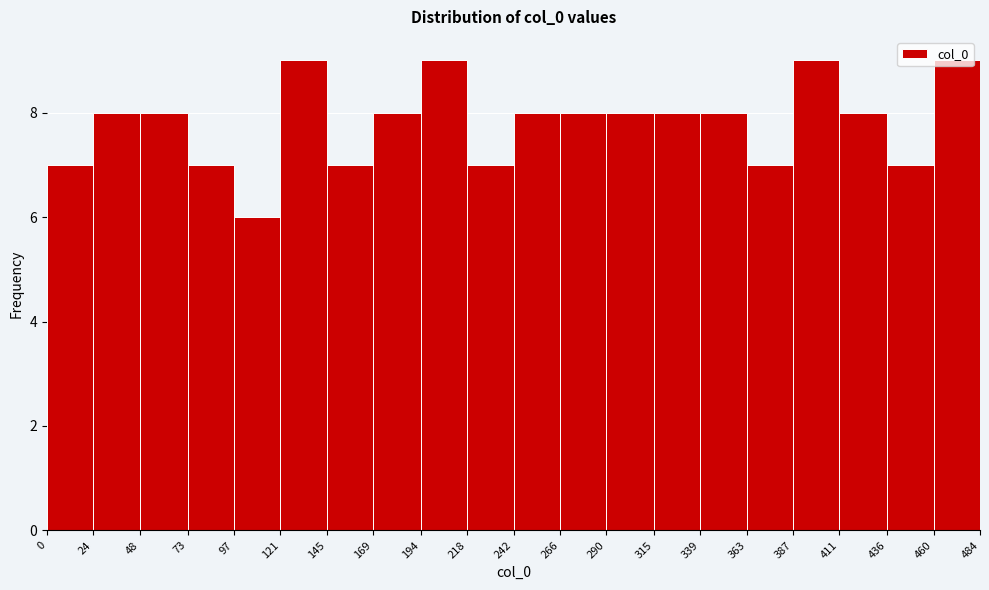

Reading left to right, transcribe this chart: for each bar, give the range it covers on the x-axis and its height. The values are not printed on the chart, so give them approximately, as read against the axis.

0 to 24: 7
24 to 48: 8
48 to 73: 8
73 to 97: 7
97 to 121: 6
121 to 145: 9
145 to 169: 7
169 to 194: 8
194 to 218: 9
218 to 242: 7
242 to 266: 8
266 to 290: 8
290 to 315: 8
315 to 339: 8
339 to 363: 8
363 to 387: 7
387 to 411: 9
411 to 436: 8
436 to 460: 7
460 to 484: 9